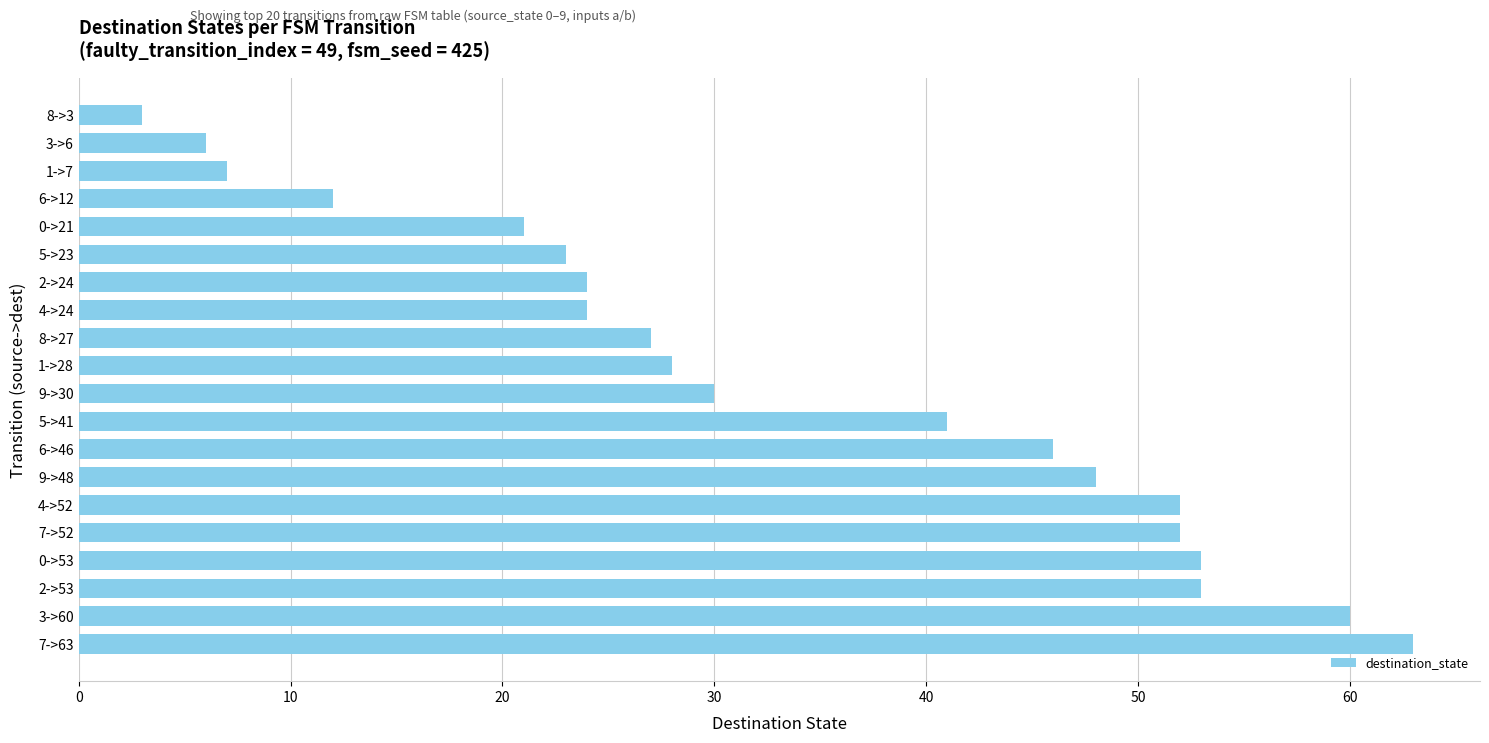

What is the difference between the maximum and minimum values?

60